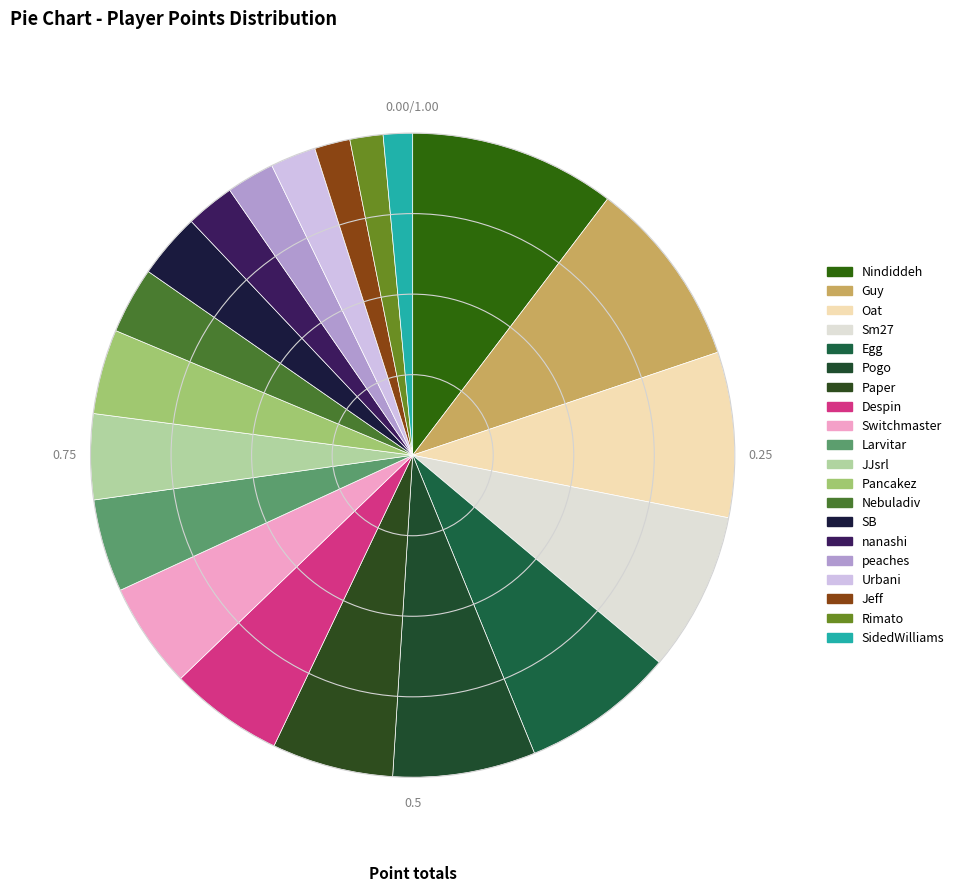

Count the number of slices in the pie.

20